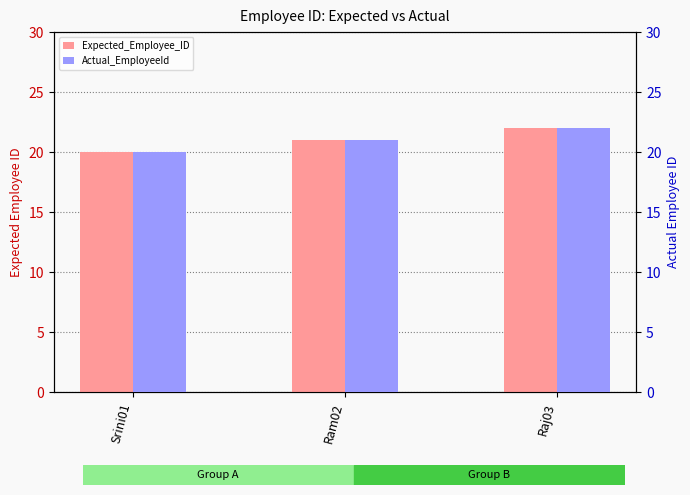

Where is Actual_EmployeeId nearest to the value 21?

Ram02